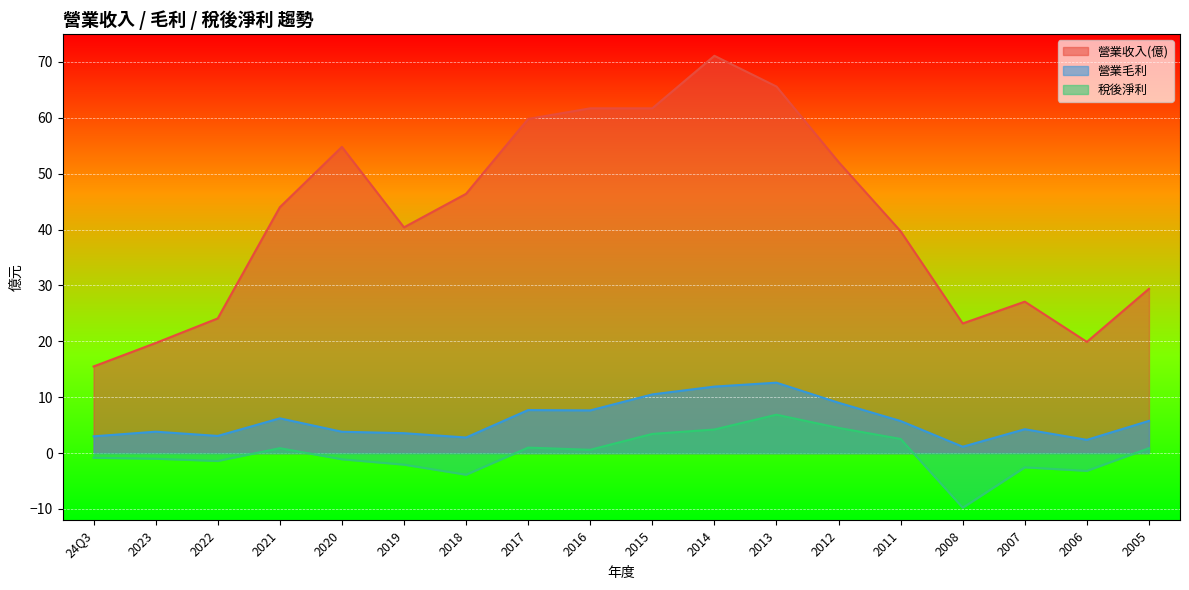

What is the difference between the 稅後淨利 values at 2005 and 2020?

2.0